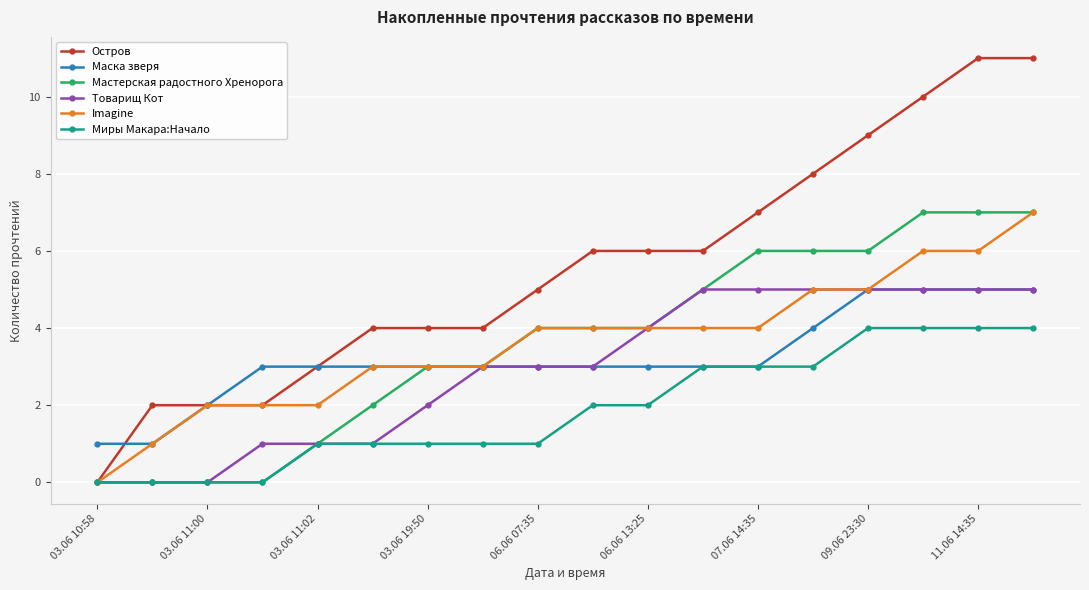

What is the greatest value displayed?

11